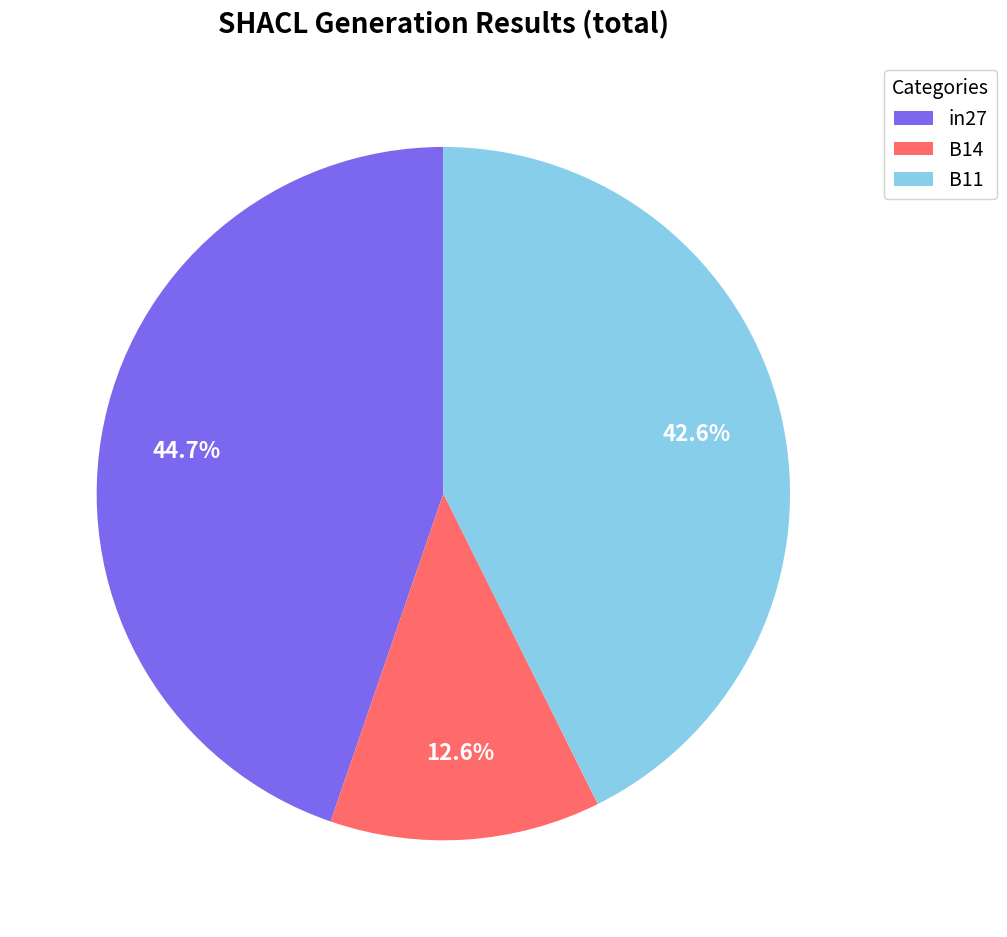

Which slice is the largest?

in27